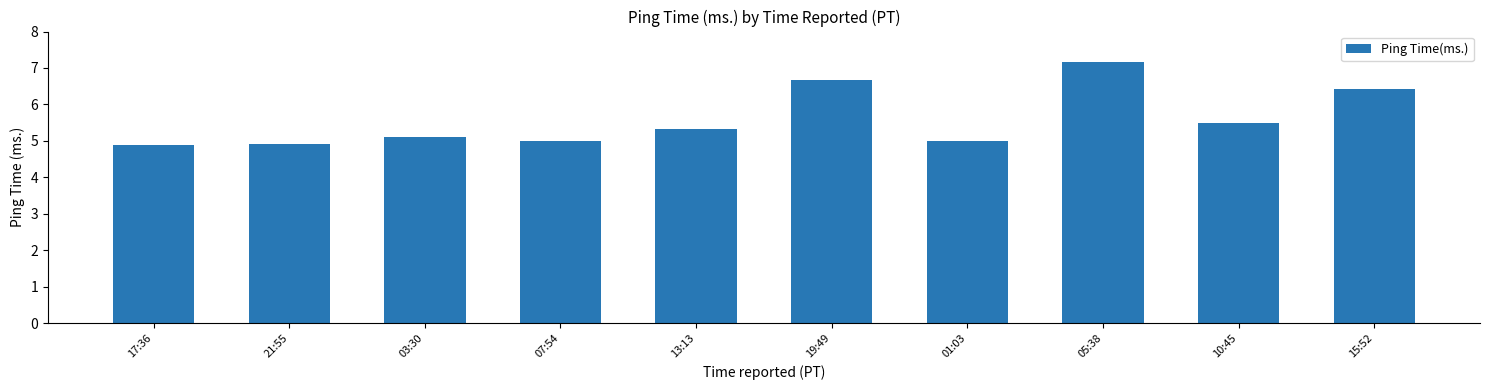

Approximately how many times larger is the value at 15:52 compared to 19:49?

1.0